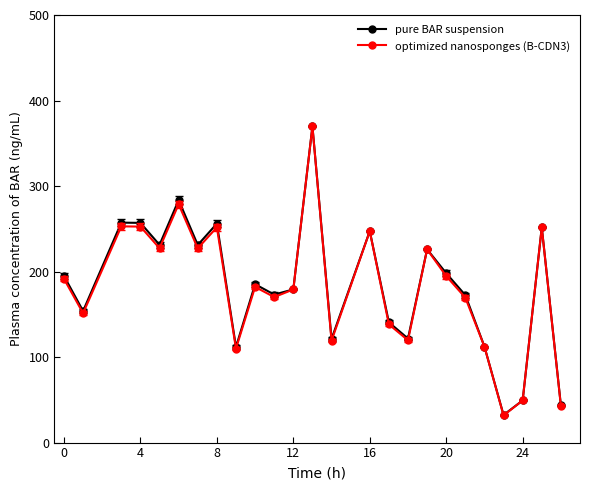

What is the minimum value for pure BAR suspension?

32.3